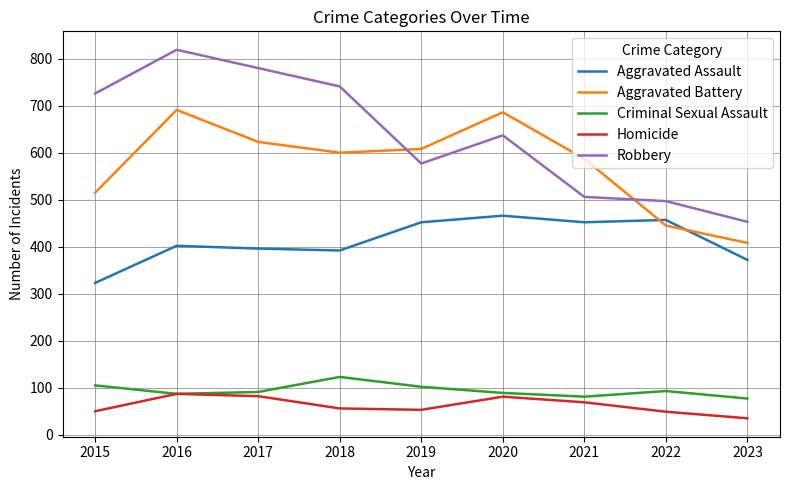

At which category is the sum across all series the highest?

2016